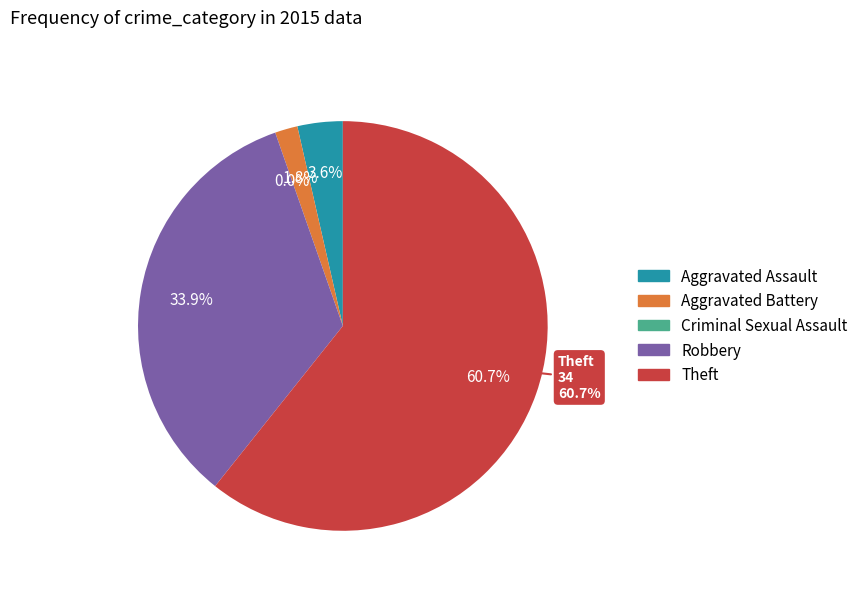

Which has a higher value, Robbery or Aggravated Assault?

Robbery